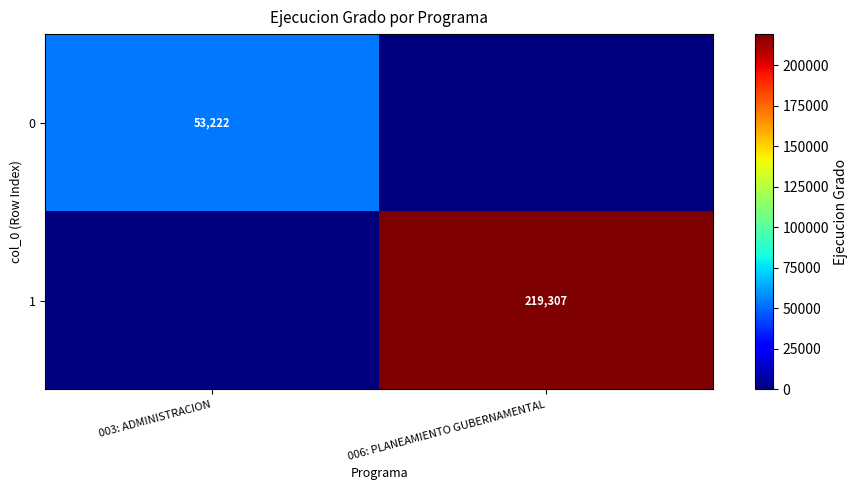

Is it true that 0 equals 53222 at 003: ADMINISTRACION?

True